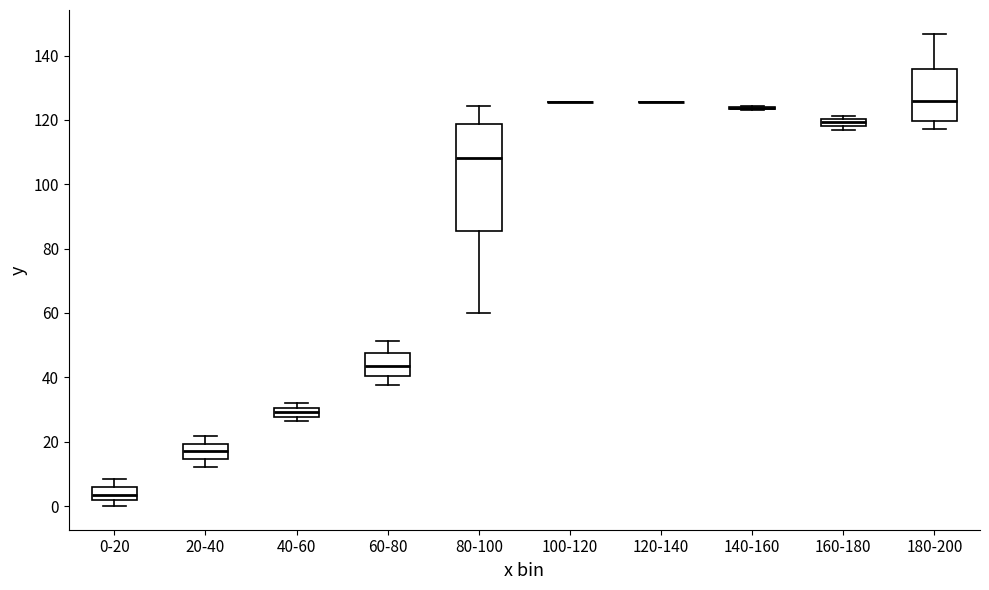

Where is the upper edge of the box for 80-100 on the y-axis? The values are not printed on the chart, so give them approximately, as read against the axis.

118